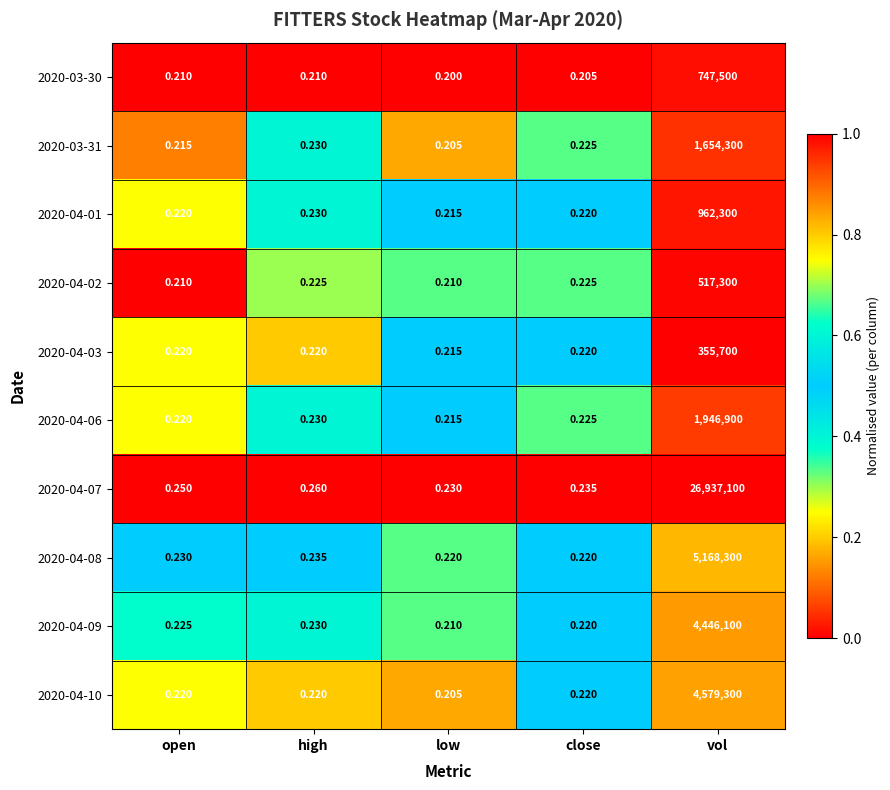

Which category has the highest value across all series?

vol